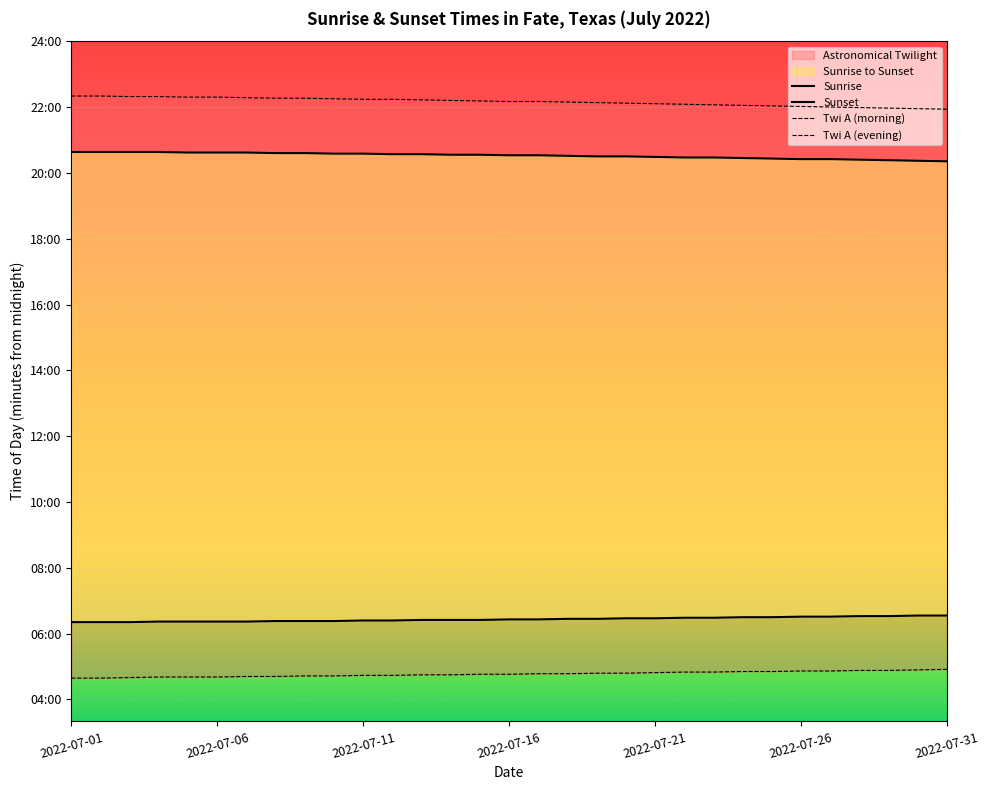

At how many categories does at least one series exceed 886?

31